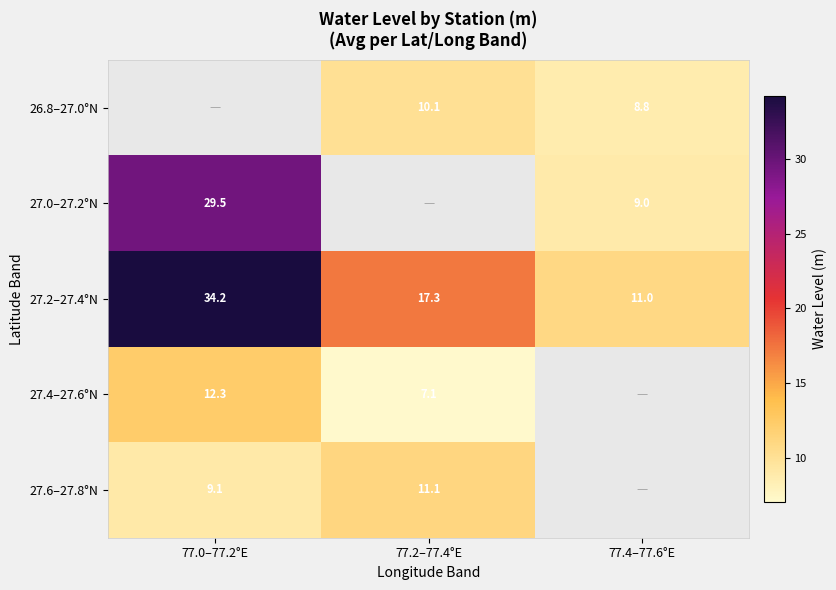

Is the value of 27.2–27.4°N at 77.2–77.4°E greater than the value of 26.8–27.0°N at 77.2–77.4°E?

Yes